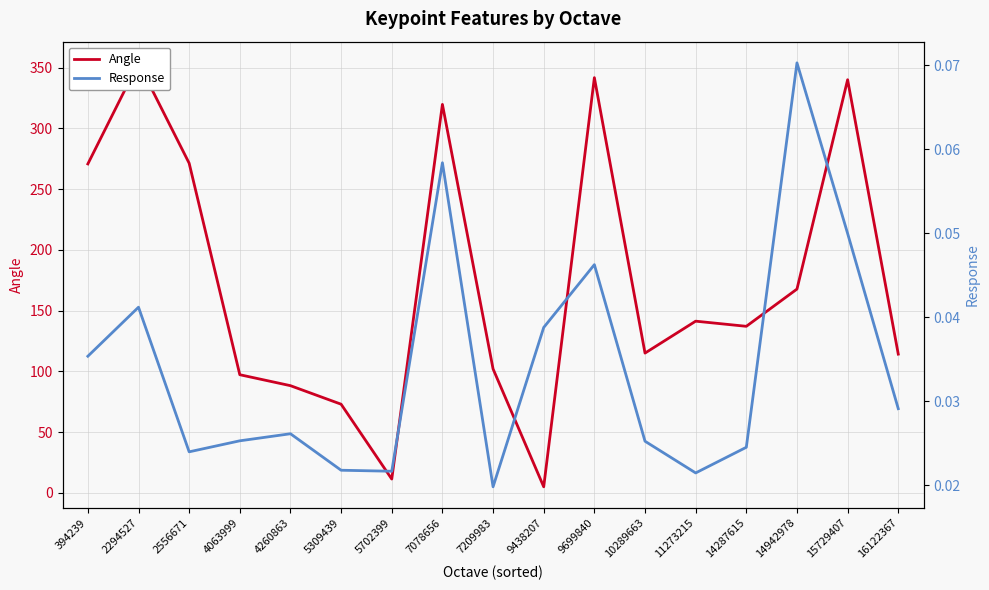

At which category is the sum across all series the highest?

2294527